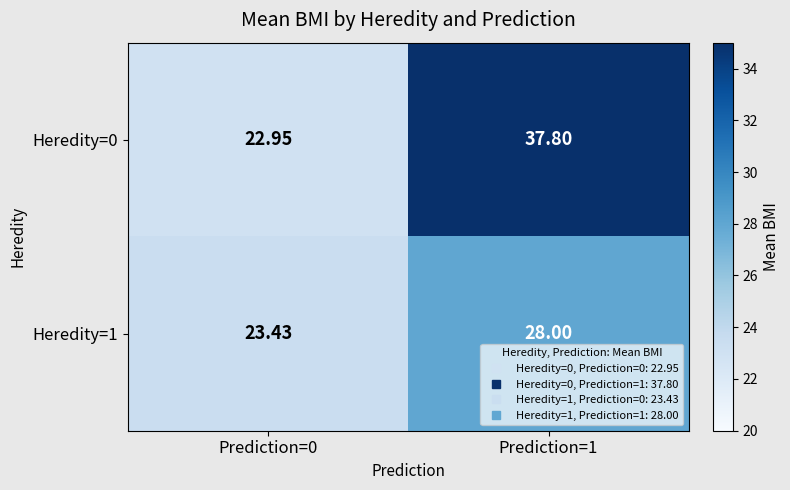

Is the value of Heredity=1 at Prediction=1 greater than the value of Heredity=0 at Prediction=0?

Yes